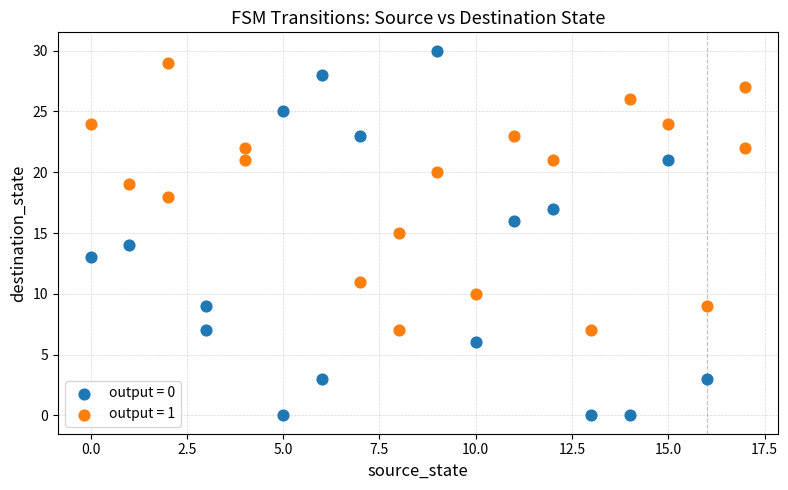

What are all the series names shown in the legend?

output = 0, output = 1